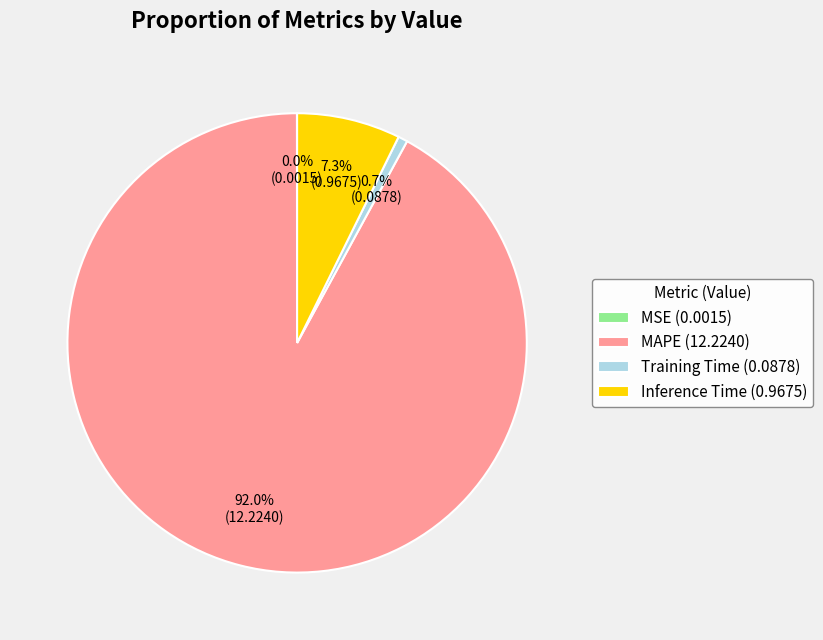

Is it true that Inference Time is 7% of the pie?

True